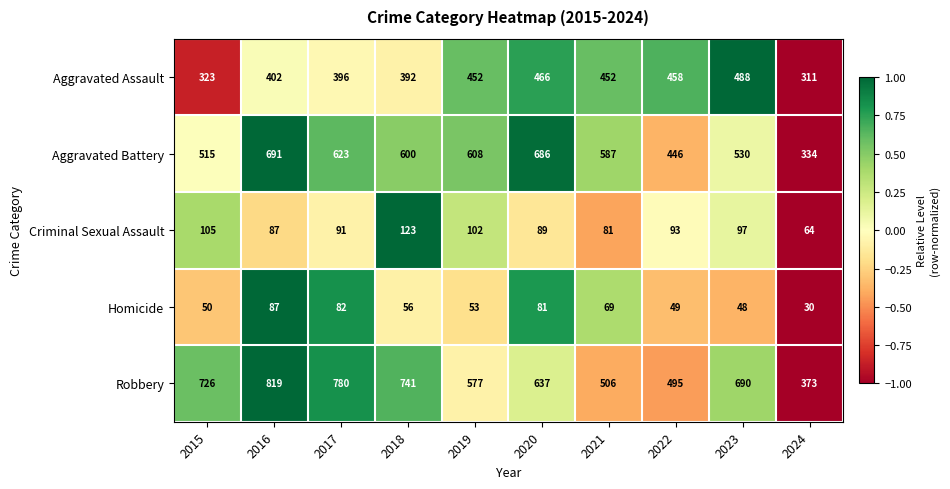

List the labels in order of Homicide value, smallest first.

2024, 2023, 2022, 2015, 2019, 2018, 2021, 2020, 2017, 2016